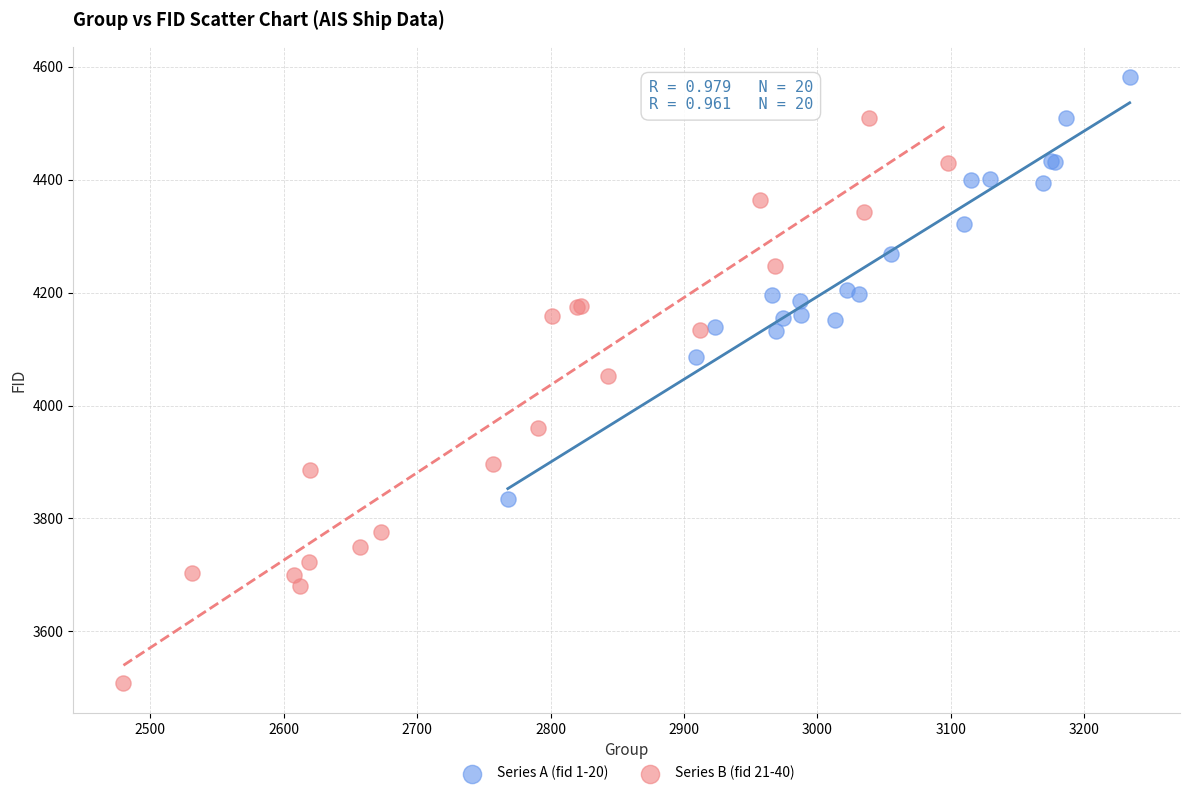

Which series contains the highest Y value?

Series A (fid 1-20)